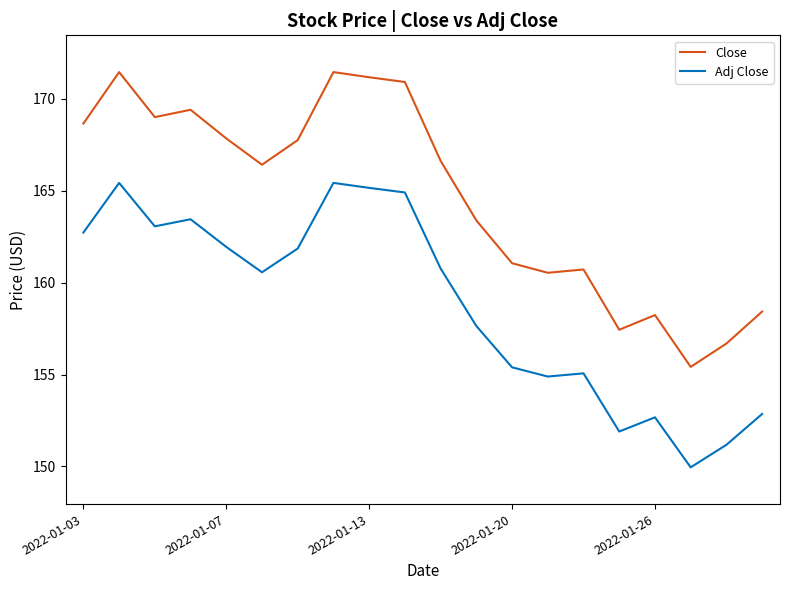

What is the maximum value for Adj Close?

165.4